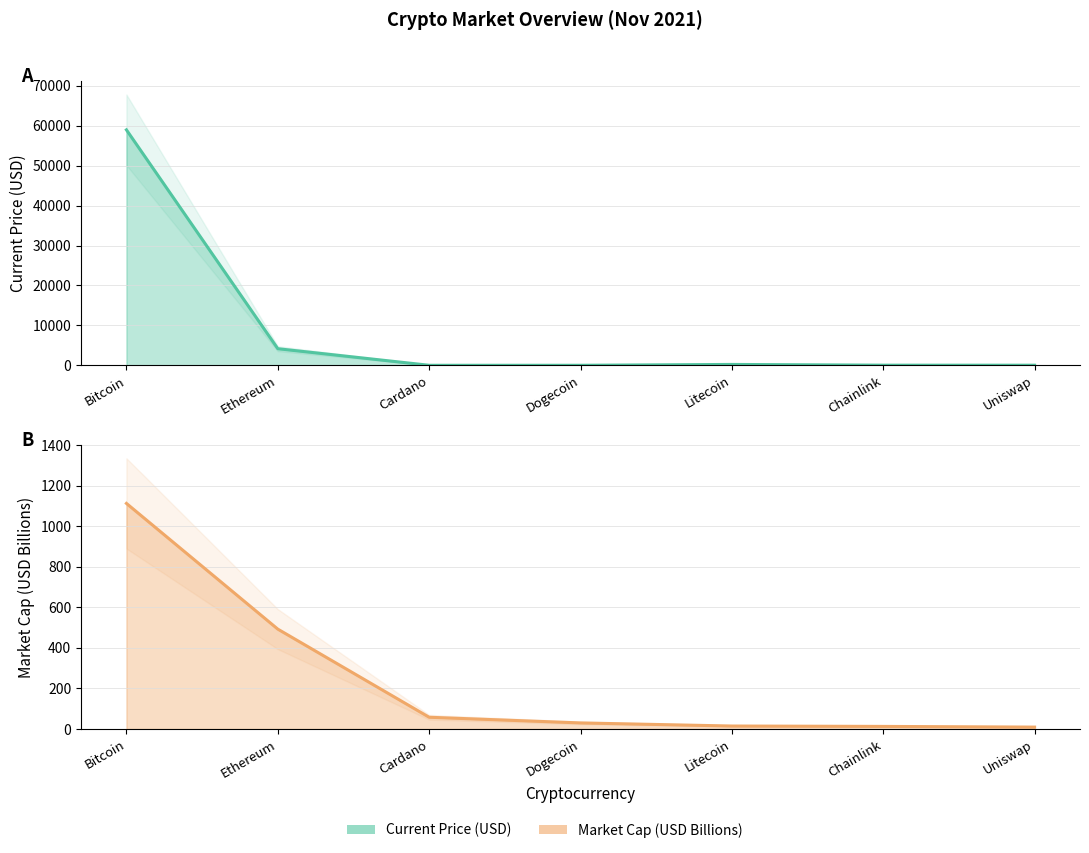

Is the value of Market Cap (USD Billions) at Uniswap greater than the value of Current Price (USD) at Dogecoin?

Yes